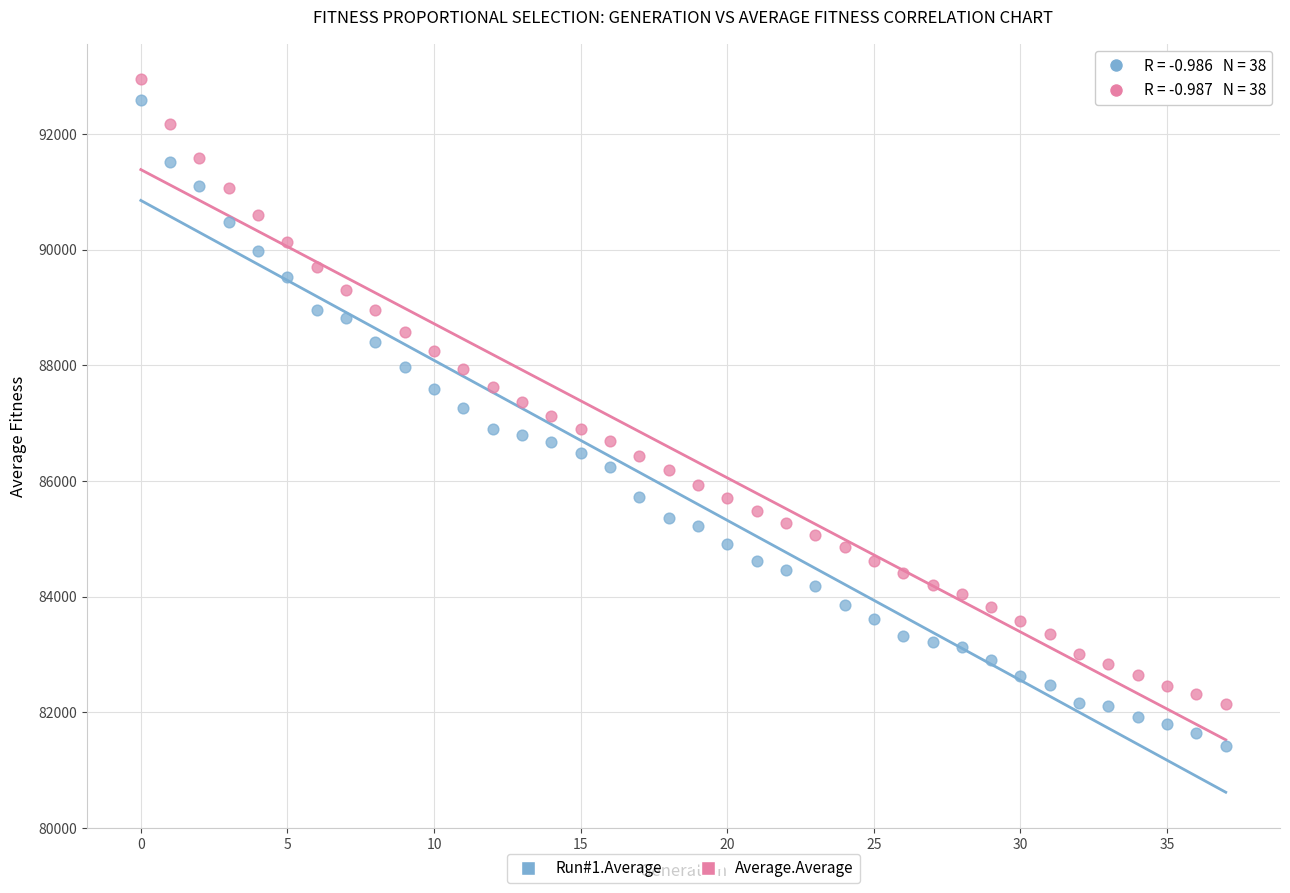

Which series contains the lowest Y value?

Run#1.Average